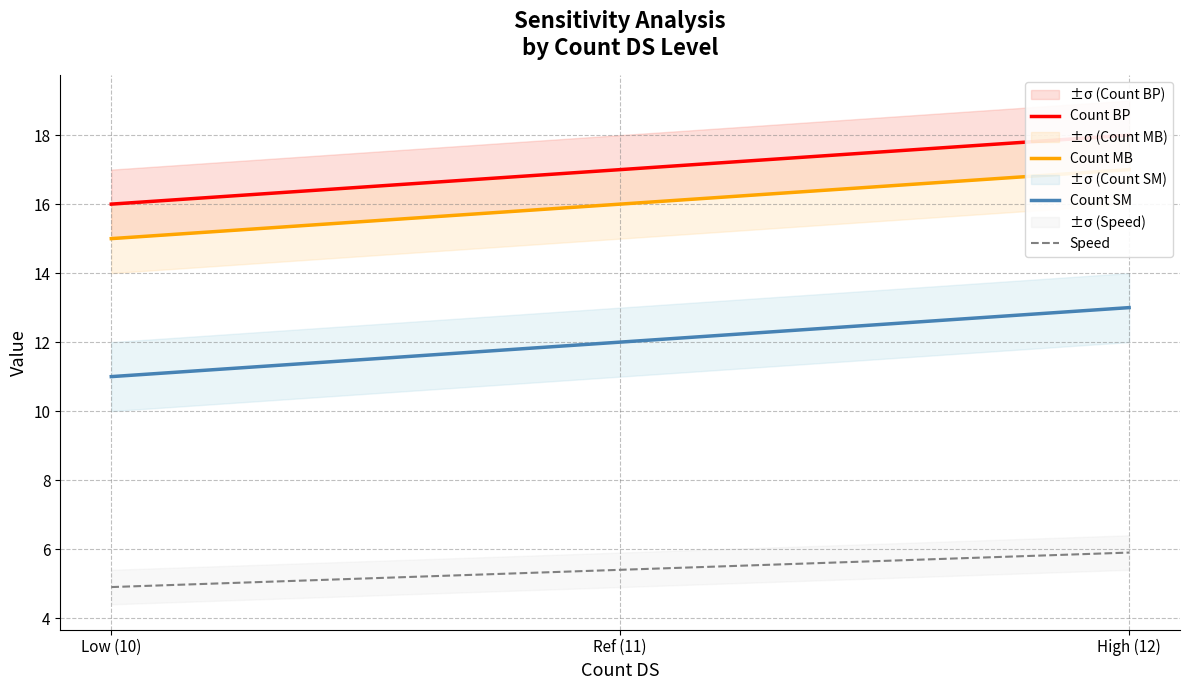

Rank the series by their maximum value, from highest to lowest.

Count BP, Count MB, Count SM, Speed